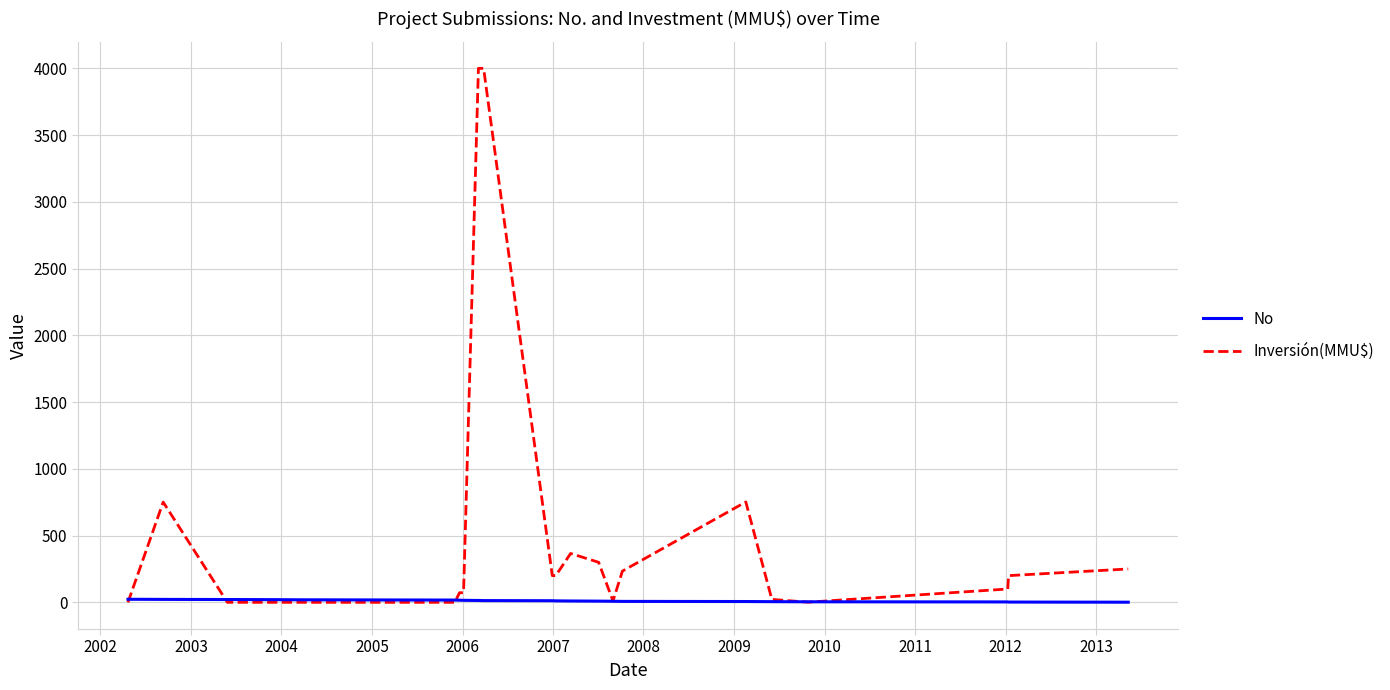

Which series has the widest spread of values?

Inversión(MMU$)